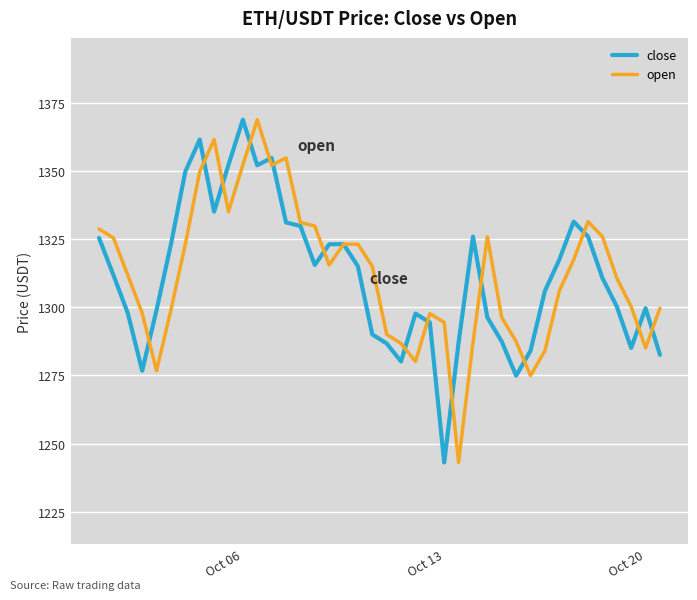

What is the highest value of the open series?

1368.8